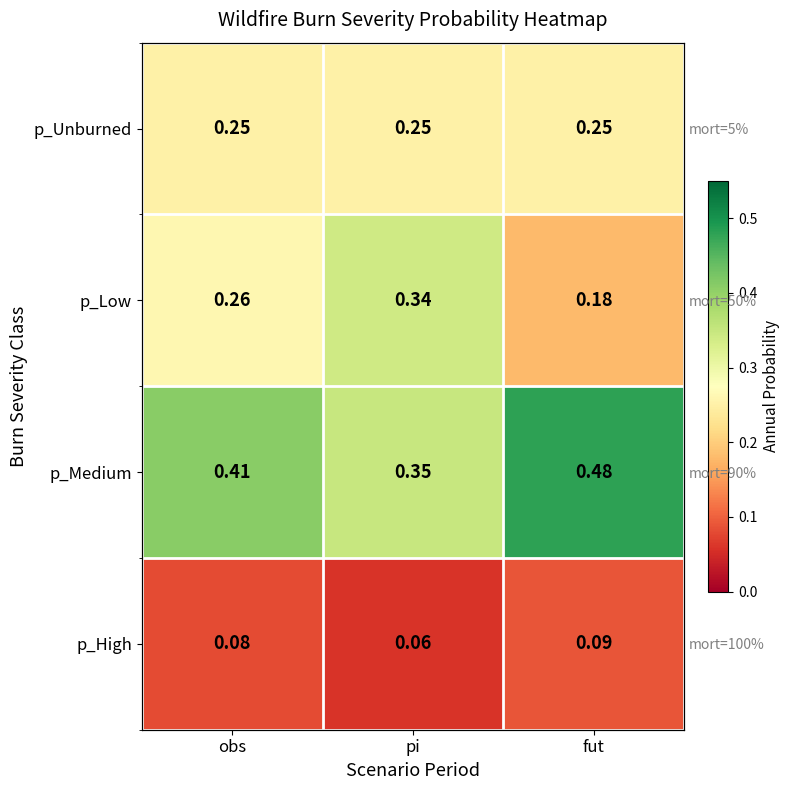

Which label corresponds to the largest value in the chart?

fut